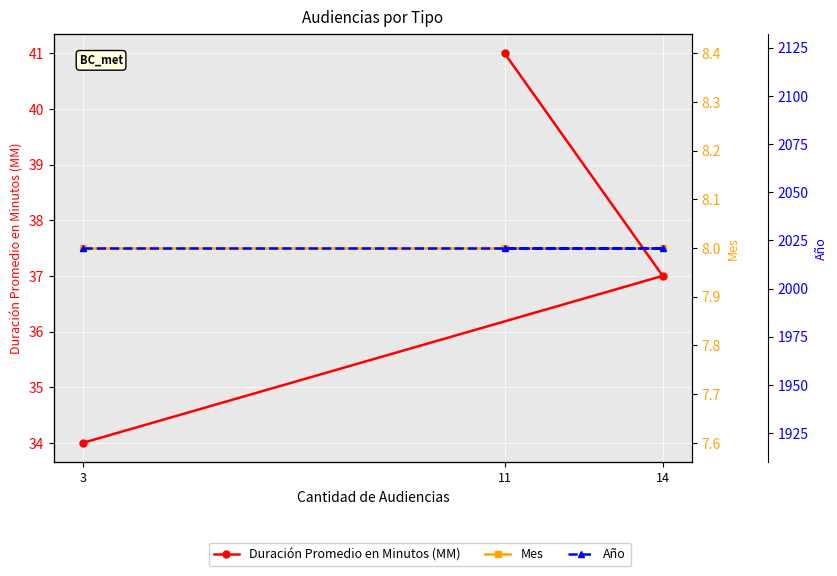

What is the value of the Año point at the 2nd from the left?

2021